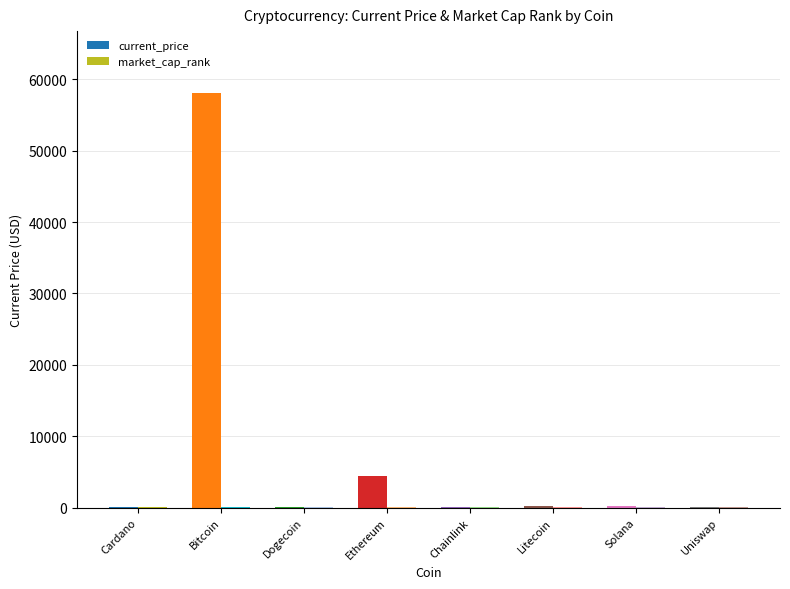

What is the total value across all series at Cardano?

7.7